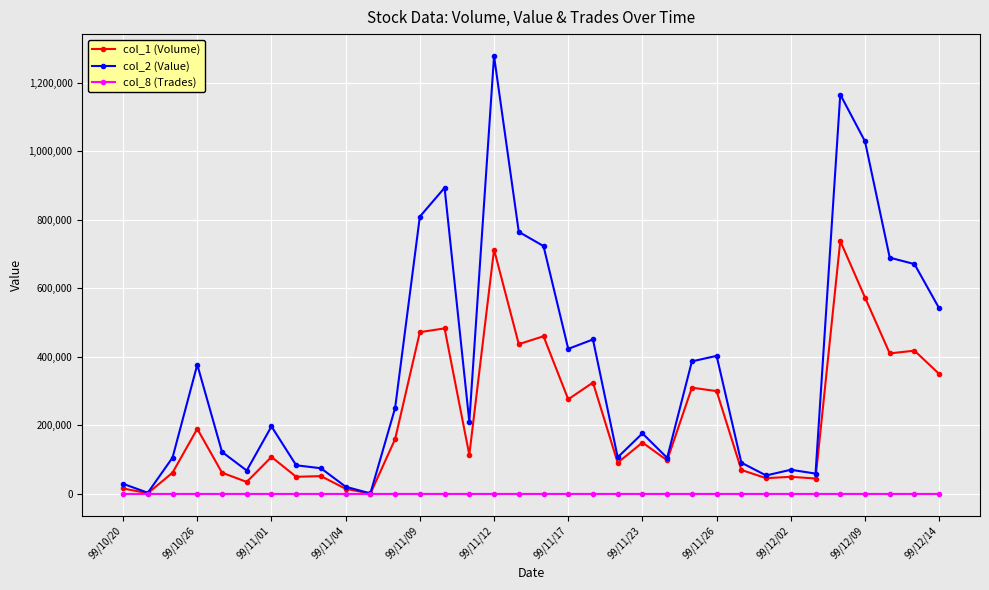

True or false: col_2 (Value) has more than 1 points higher than both neighbors.

True